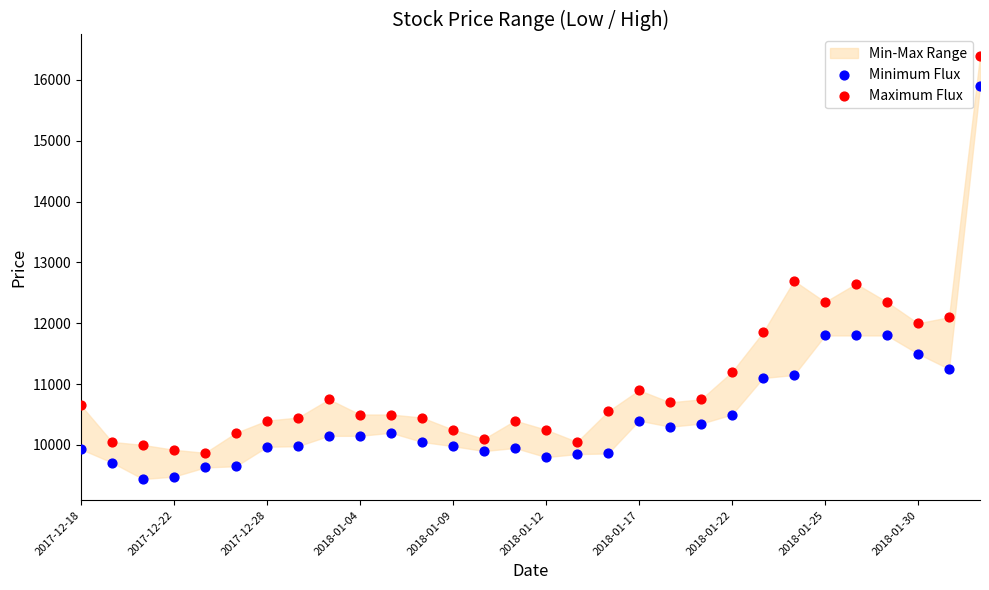

Which series has the widest spread of Y values?

Maximum Flux